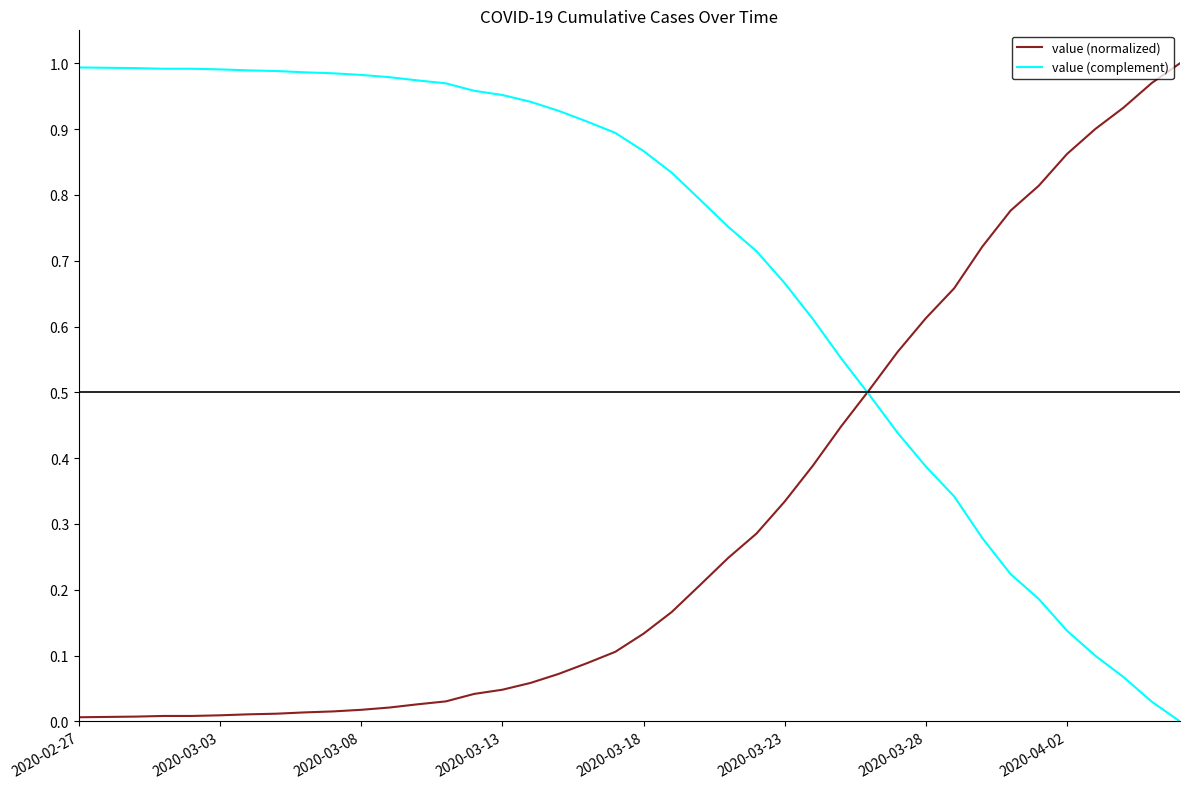

Which series has the largest total across all categories?

value (complement)